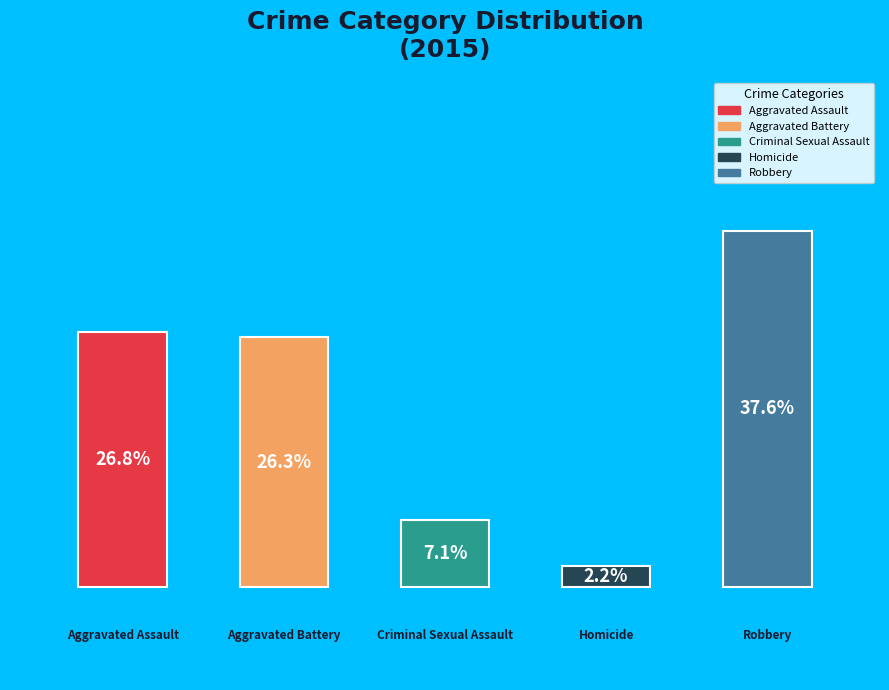

Which has a higher value, Homicide or Aggravated Assault?

Aggravated Assault